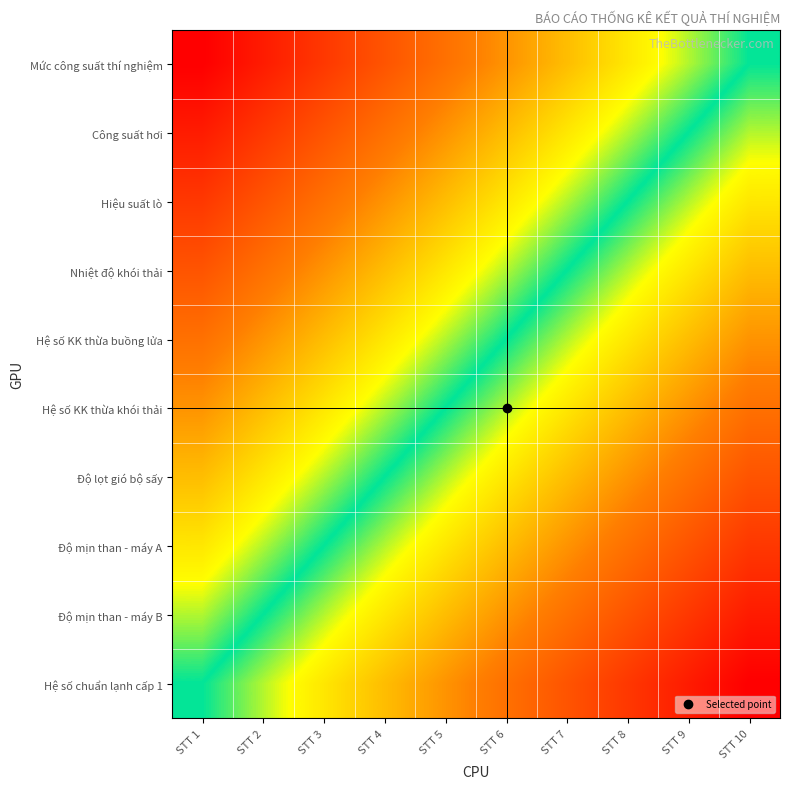

Reading left to right, extract all data points from this chart.

Mức công suất thí nghiệm: STT 1=1	STT 2=2	STT 3=3	STT 4=4	STT 5=5	STT 6=6	STT 7=7	STT 8=8	STT 9=9	STT 10=10
Công suất hơi: STT 1=2	STT 2=3	STT 3=4	STT 4=5	STT 5=6	STT 6=7	STT 7=8	STT 8=9	STT 9=10	STT 10=11
Hiệu suất lò: STT 1=3	STT 2=4	STT 3=5	STT 4=6	STT 5=7	STT 6=8	STT 7=9	STT 8=10	STT 9=11	STT 10=12
Nhiệt độ khói thải: STT 1=4	STT 2=5	STT 3=6	STT 4=7	STT 5=8	STT 6=9	STT 7=10	STT 8=11	STT 9=12	STT 10=13
Hệ số KK thừa buồng lửa: STT 1=5	STT 2=6	STT 3=7	STT 4=8	STT 5=9	STT 6=10	STT 7=11	STT 8=12	STT 9=13	STT 10=14
Hệ số KK thừa khói thải: STT 1=6	STT 2=7	STT 3=8	STT 4=9	STT 5=10	STT 6=11	STT 7=12	STT 8=13	STT 9=14	STT 10=15
Độ lọt gió bộ sấy: STT 1=7	STT 2=8	STT 3=9	STT 4=10	STT 5=11	STT 6=12	STT 7=13	STT 8=14	STT 9=15	STT 10=16
Độ mịn than - máy A: STT 1=8	STT 2=9	STT 3=10	STT 4=11	STT 5=12	STT 6=13	STT 7=14	STT 8=15	STT 9=16	STT 10=17
Độ mịn than - máy B: STT 1=9	STT 2=10	STT 3=11	STT 4=12	STT 5=13	STT 6=14	STT 7=15	STT 8=16	STT 9=17	STT 10=18
Hệ số chuẩn lạnh cấp 1: STT 1=10	STT 2=11	STT 3=12	STT 4=13	STT 5=14	STT 6=15	STT 7=16	STT 8=17	STT 9=18	STT 10=19